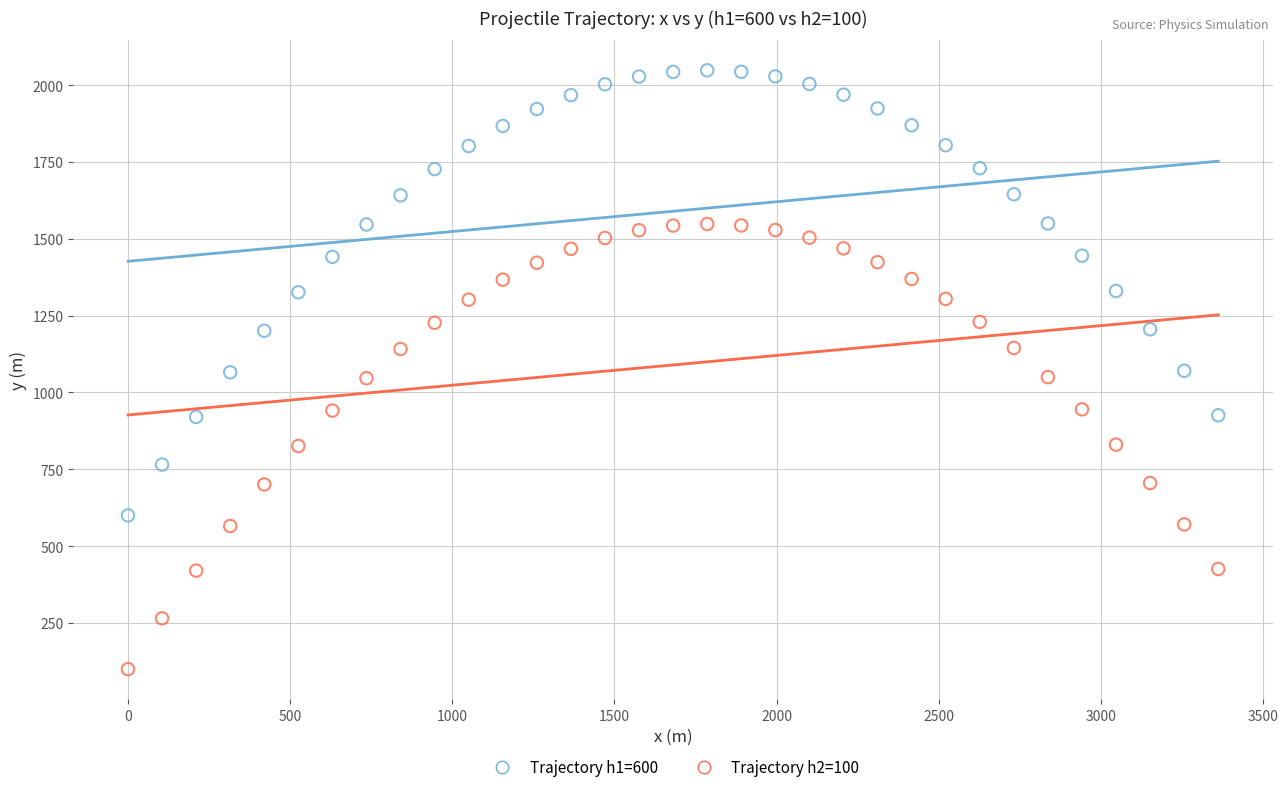

What is the X range (max minus min) for the scatter plot?

3362.1